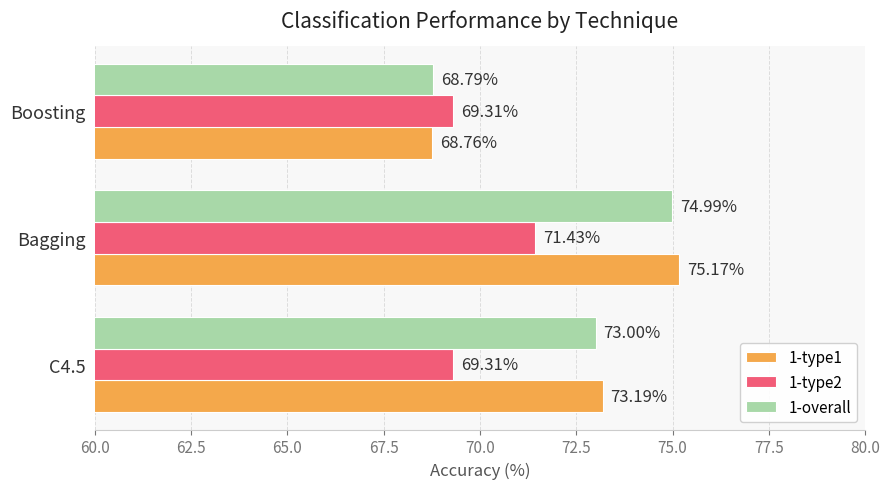

Between Bagging and Boosting, which series saw the biggest shift?

1-type1